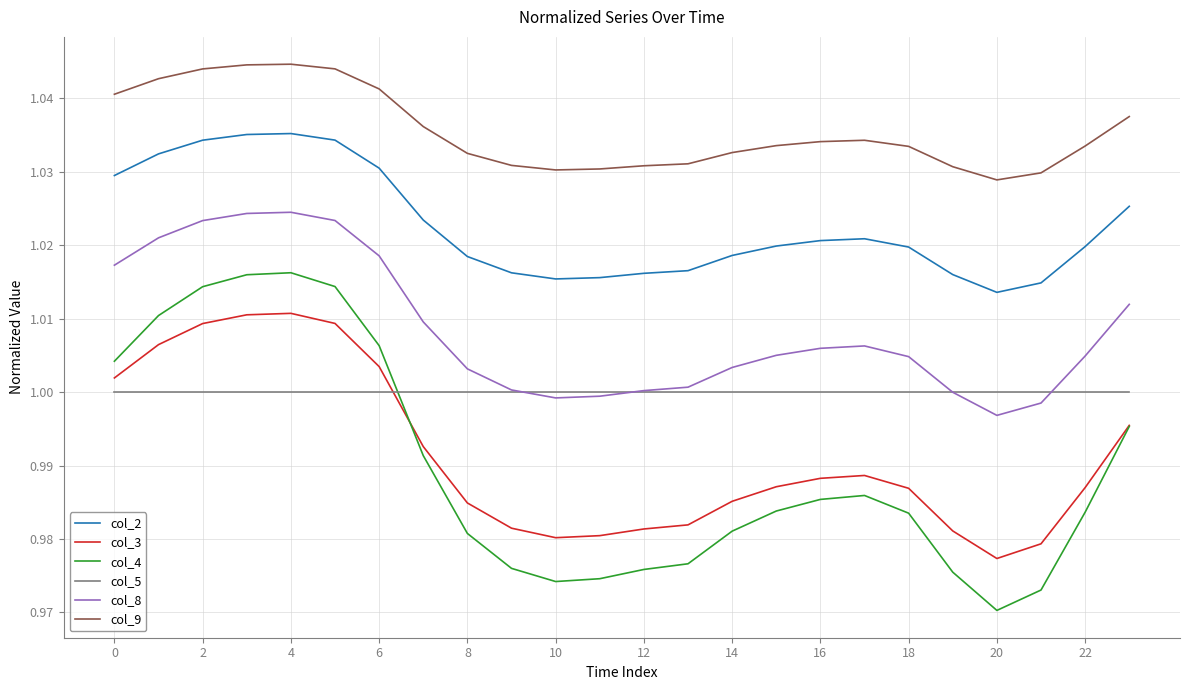

Rank the series by their maximum value, from lowest to highest.

col_5, col_3, col_4, col_8, col_2, col_9